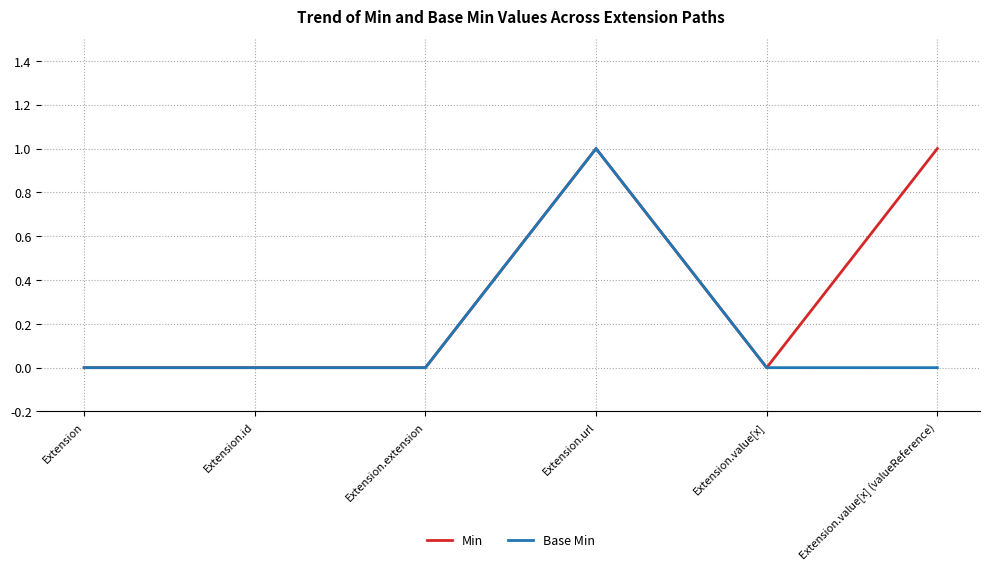

What is the sum of the Base Min values at Extension.id and Extension.url?

1